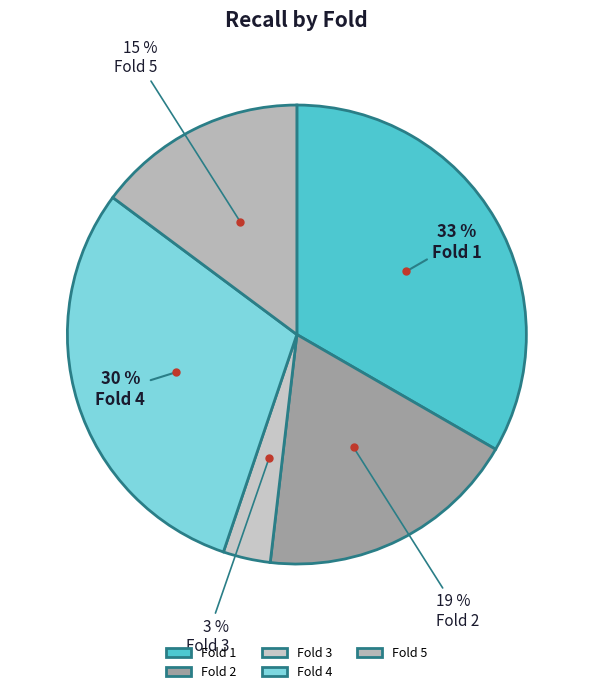

Rank the categories by value from highest to lowest.

Fold 1, Fold 4, Fold 2, Fold 5, Fold 3